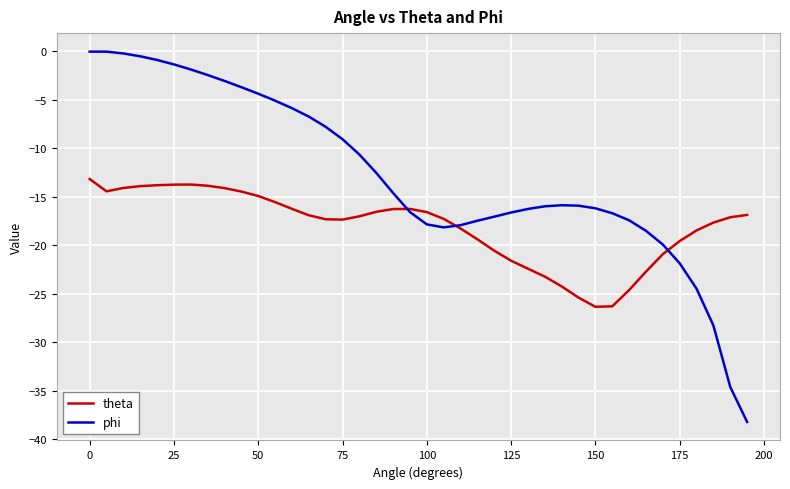

What is the maximum value for theta?

-13.2